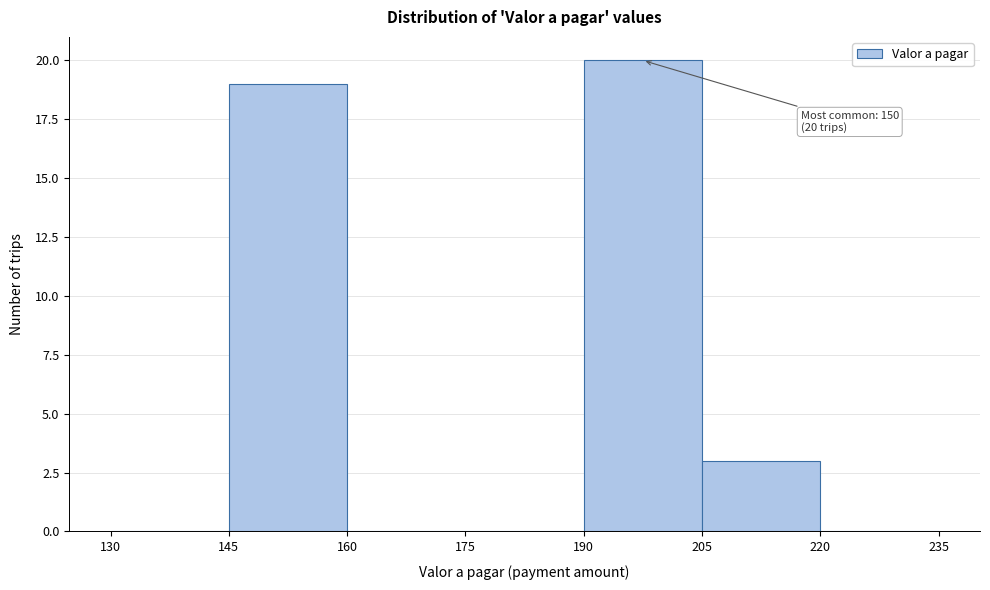

Over which range of the x-axis is the bar tallest?

190 to 205